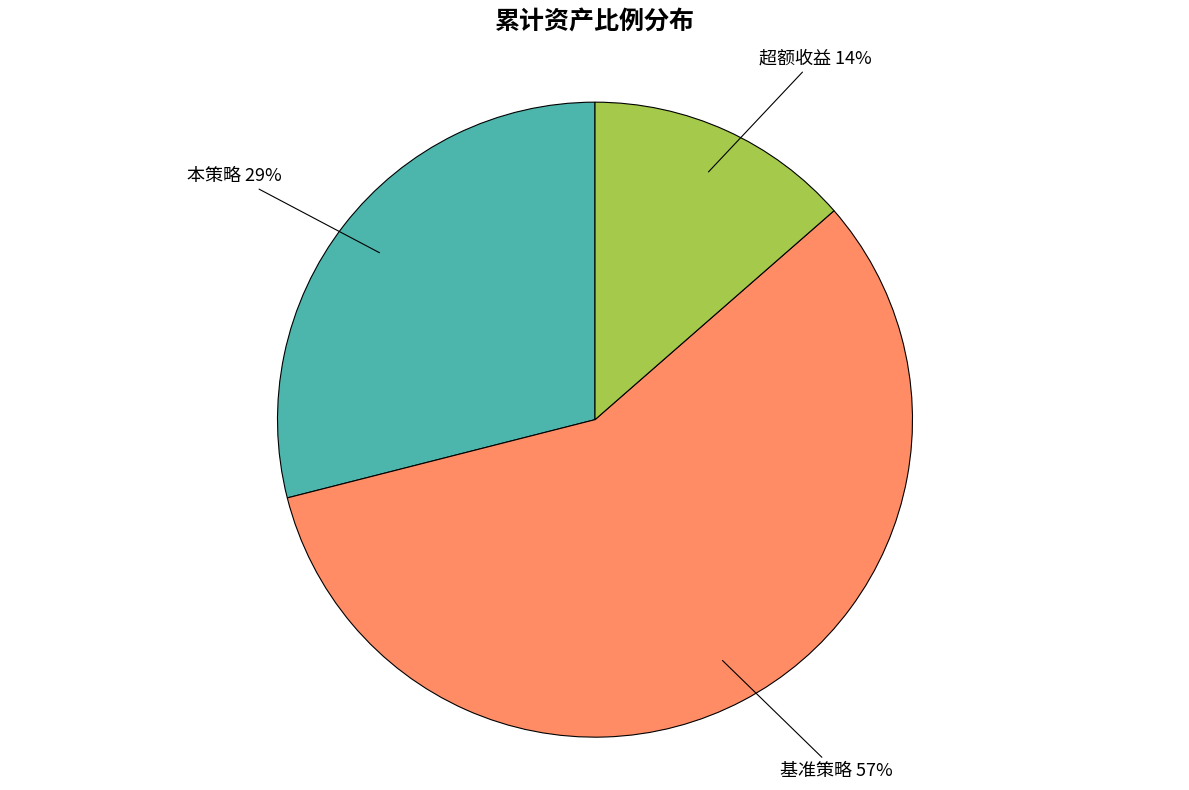

How many slices are in this pie chart?

3